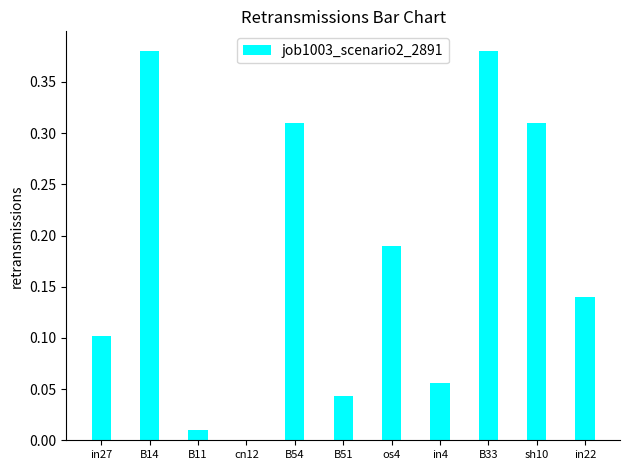

What is the change in value from os4 to B33?

+0.2